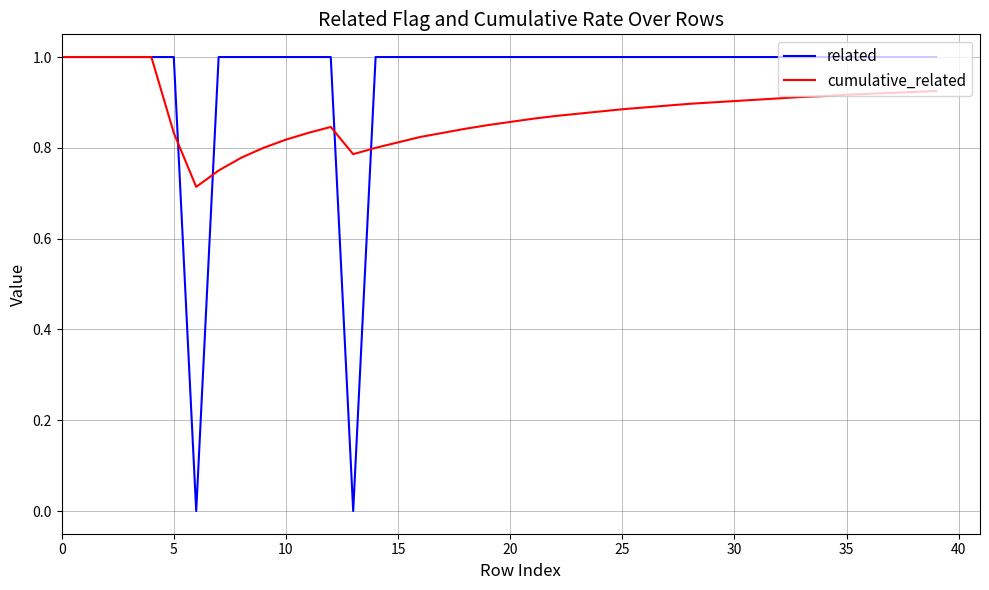

Which series has the largest total across all categories?

related